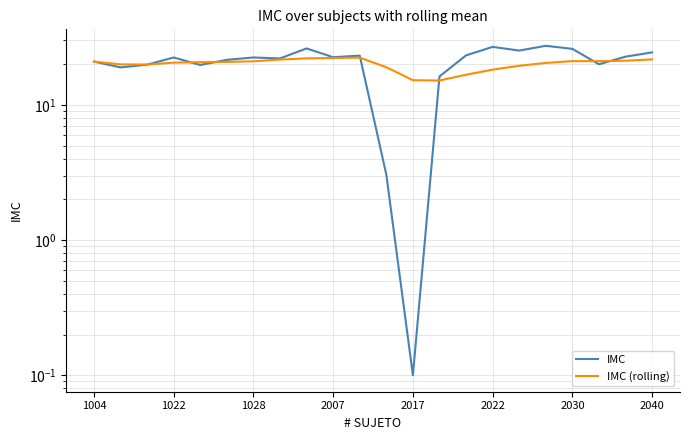

How many values in the IMC series are below 22?

9